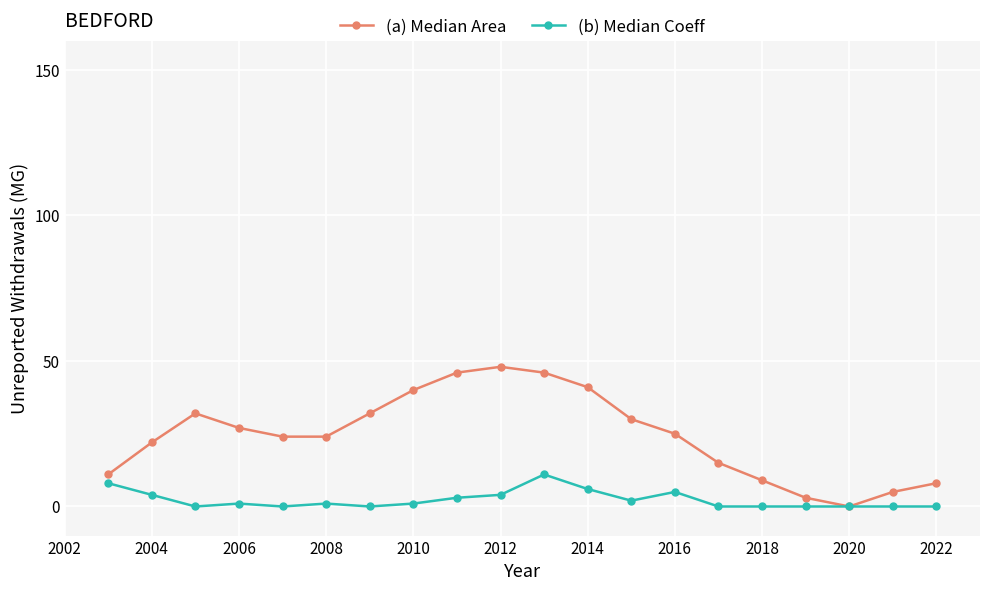

Which series has the largest range (max minus min)?

(a) Median Area